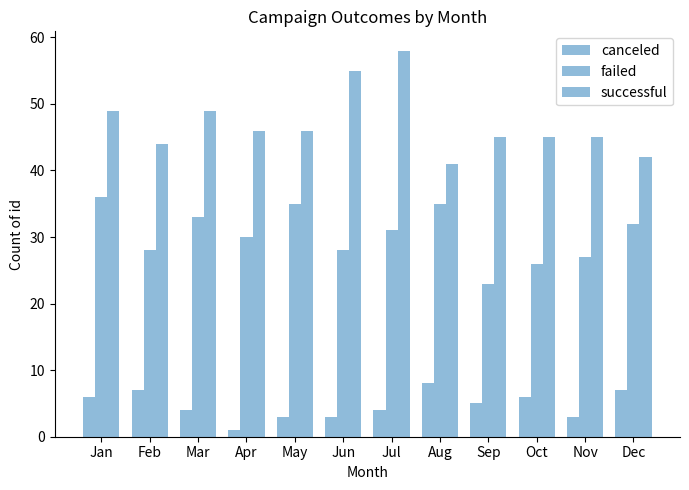

How many bars are there in total?

36